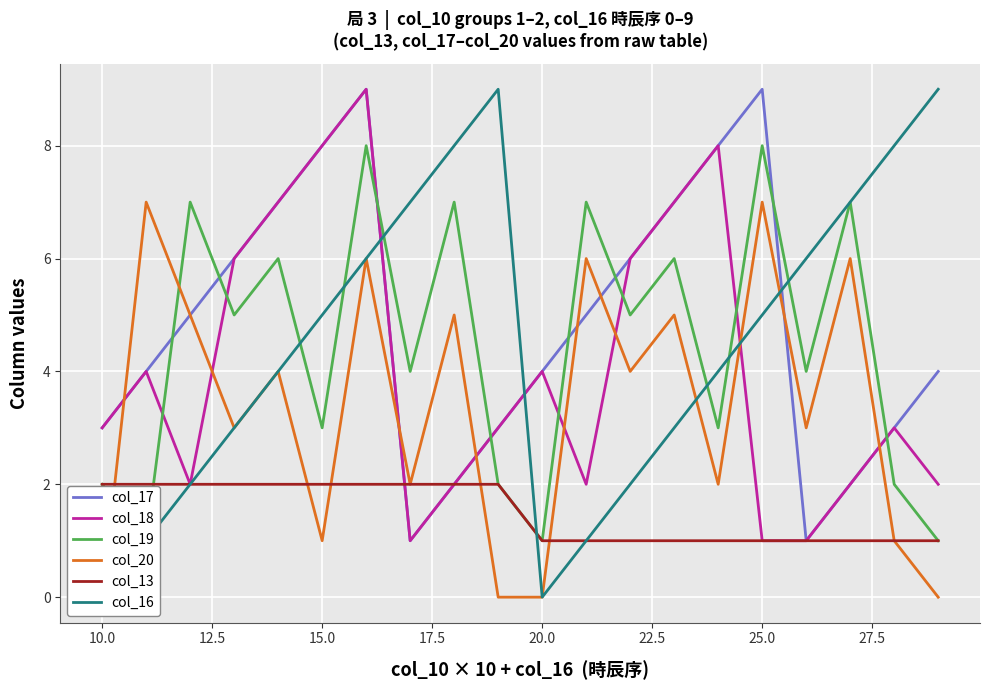

How many lines are shown in the chart?

6